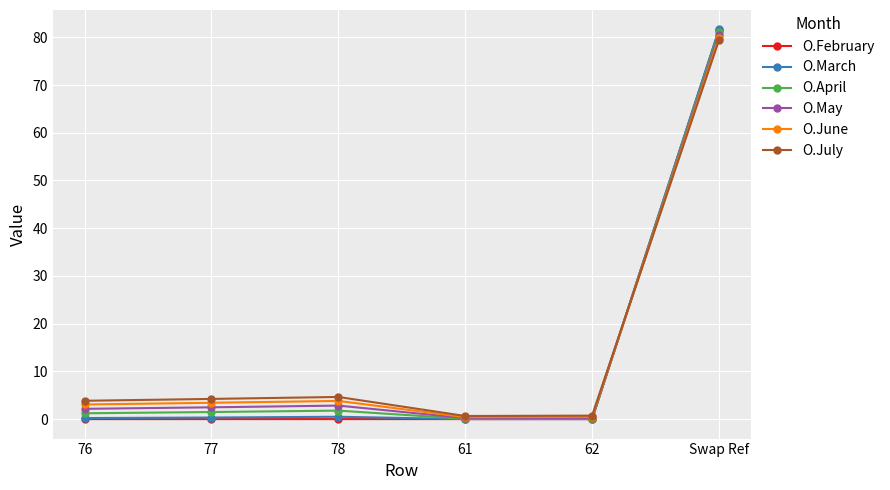

Is it true that O.July equals 79.4 at Swap Ref?

True